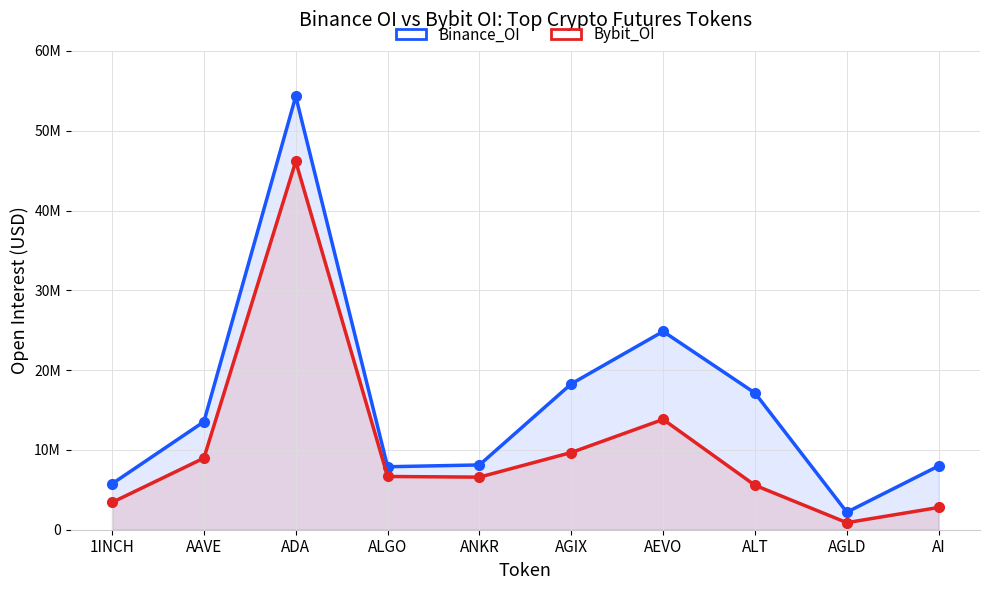

Does the chart have visible grid lines?

Yes